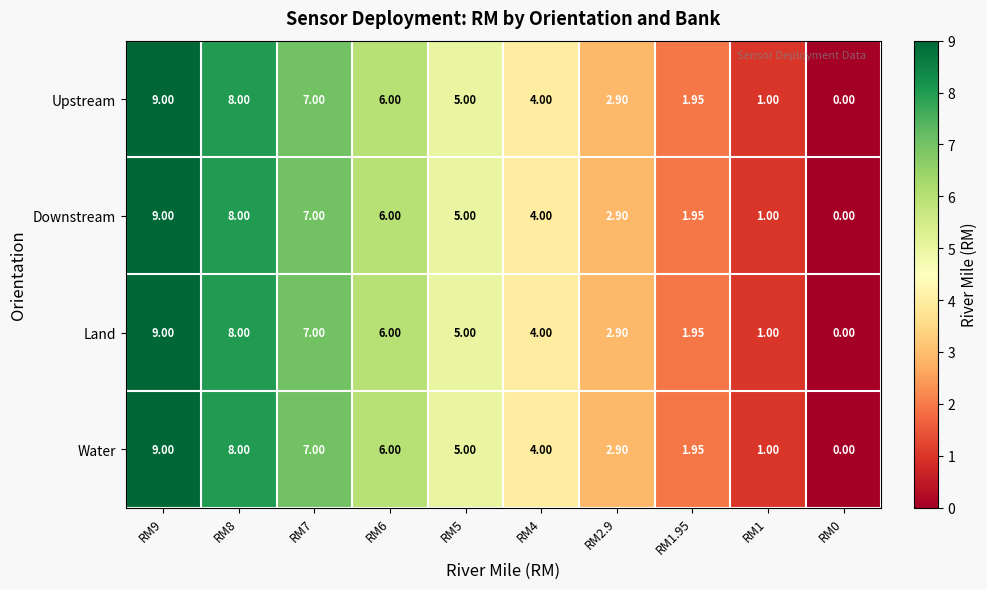

At which category does the chart reach its minimum across all series?

RM0